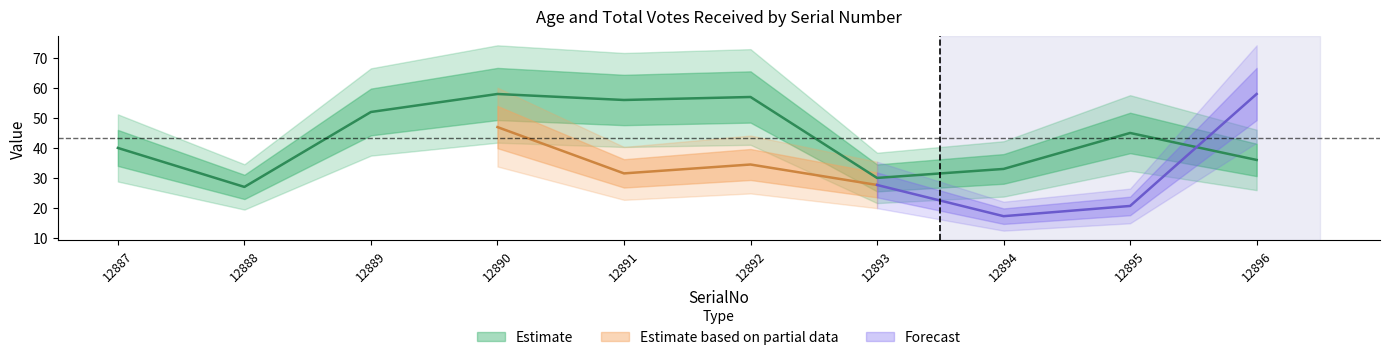

Approximately how many times larger is the value at 12895 compared to 12896?

1.2